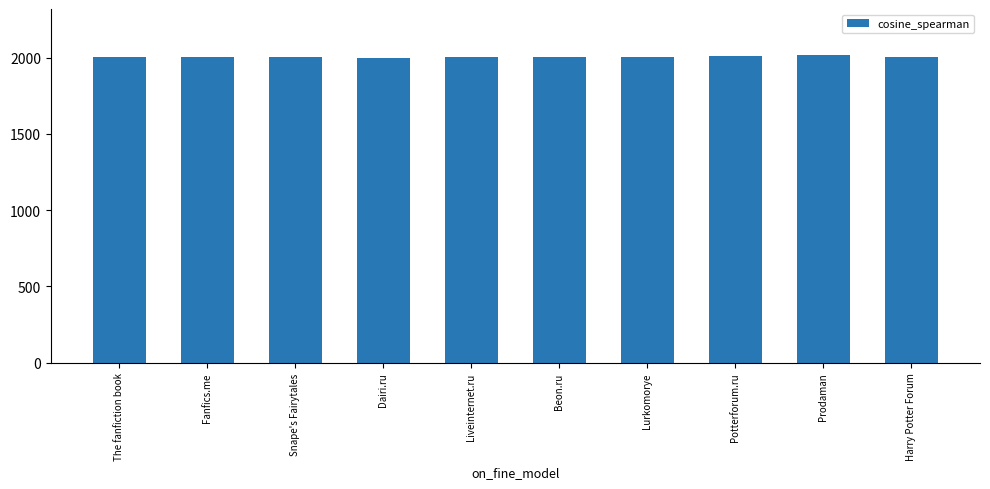

Read the value at Potterforum.ru.

2010